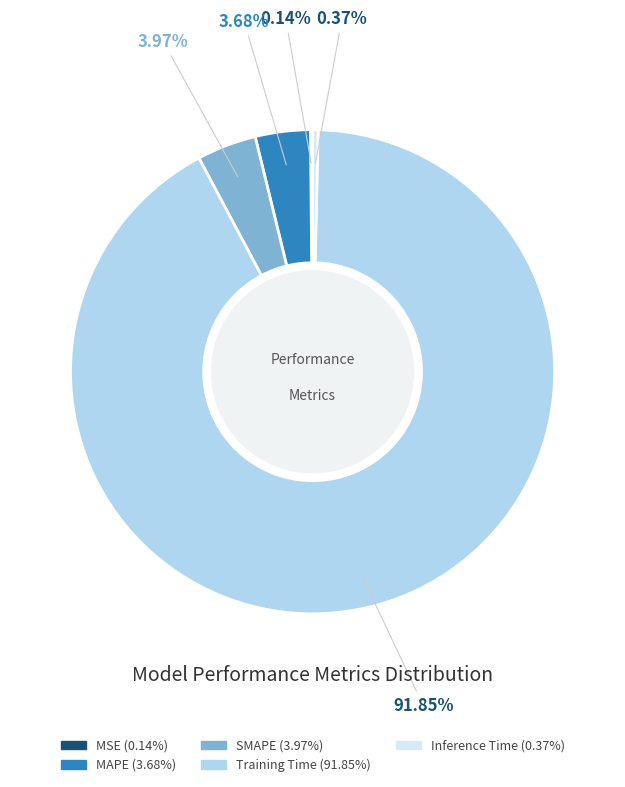

How much of the chart is everything except SMAPE?

96.0%